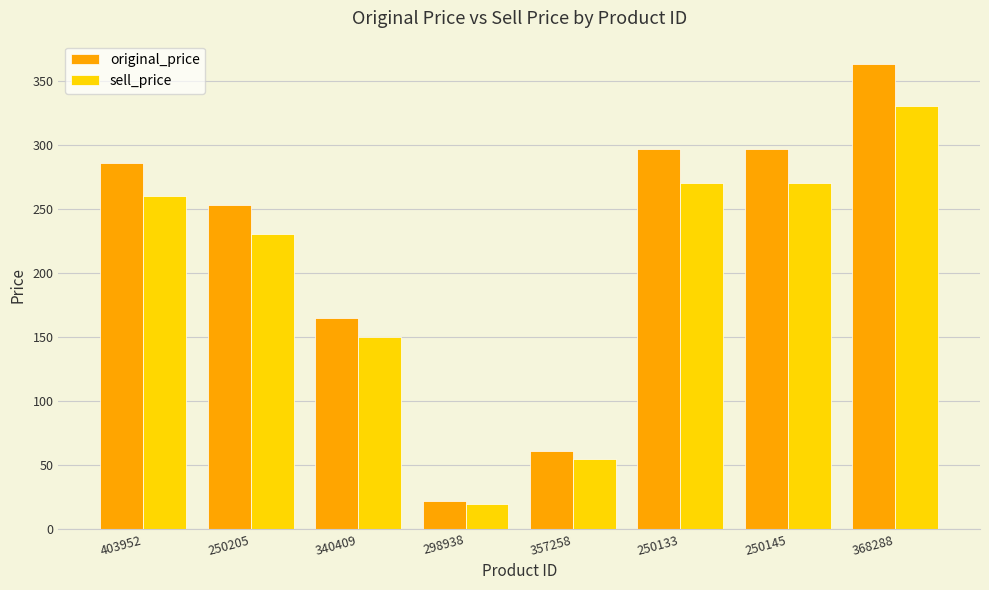

What is the highest value of the original_price series?

363